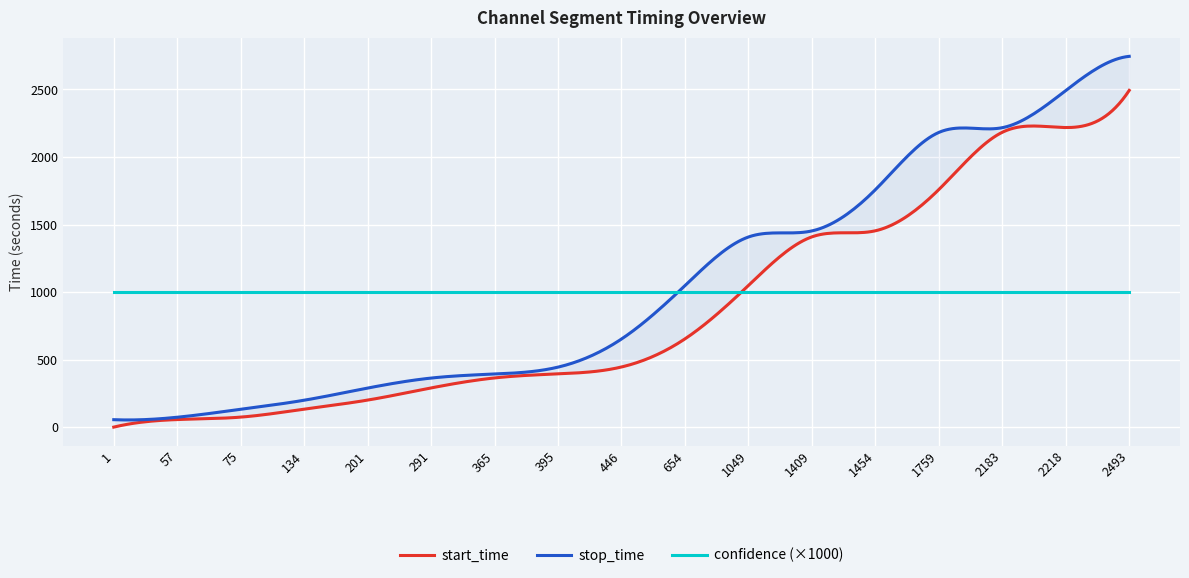

What is the value of the confidence point at the 12th from the left?

1